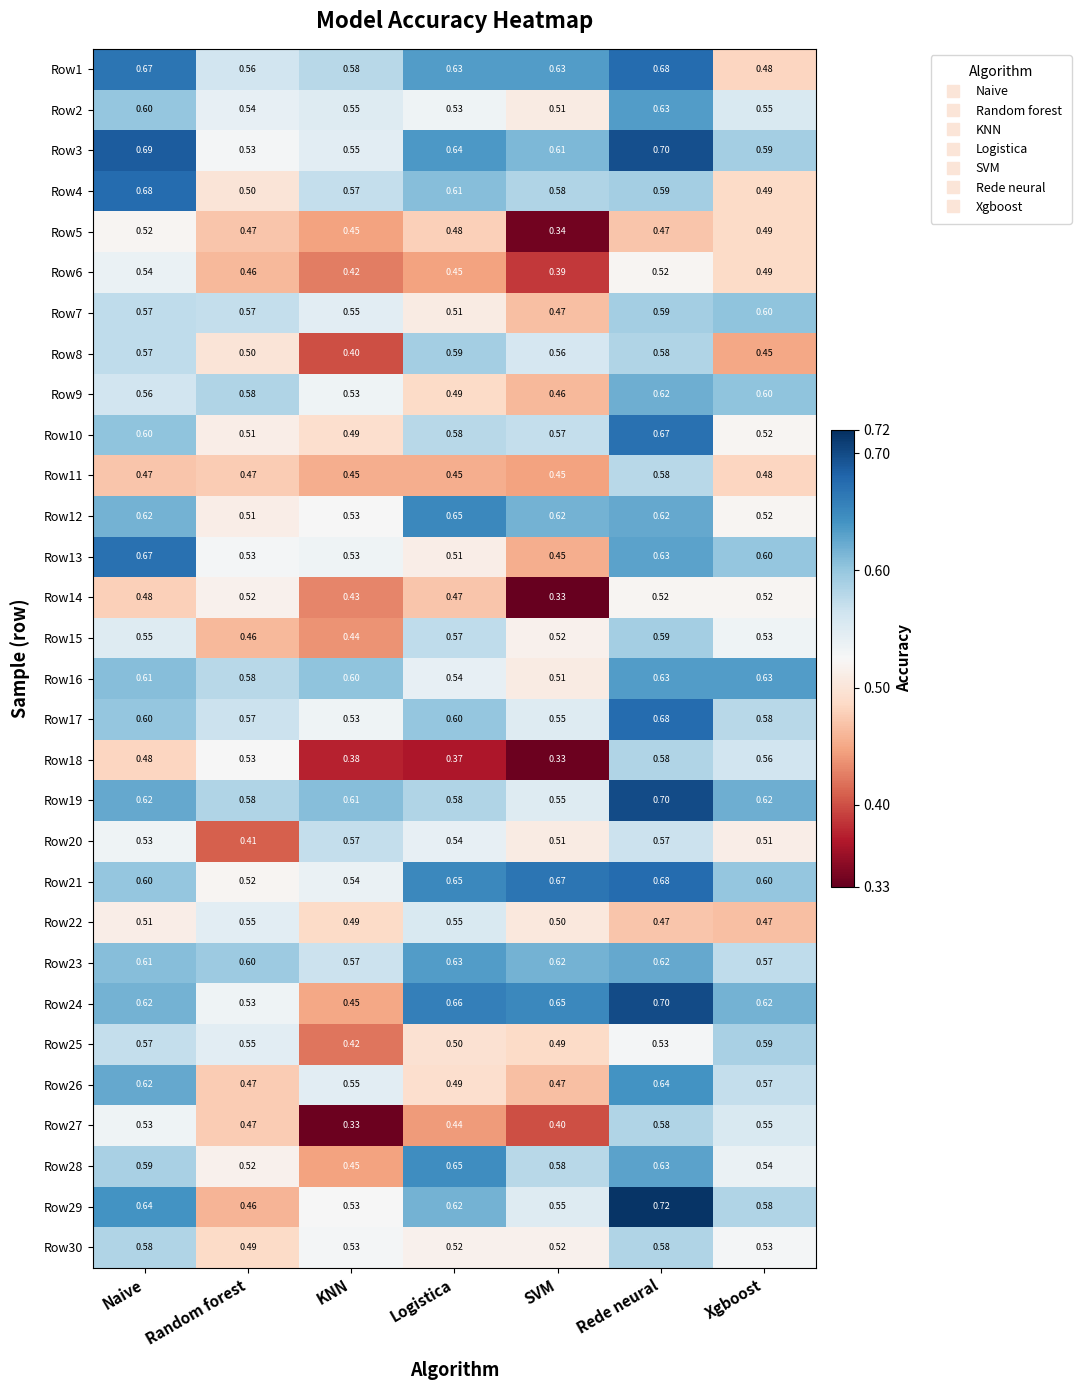

Is the value of Row3 at Random forest greater than the value of Row1 at Random forest?

No